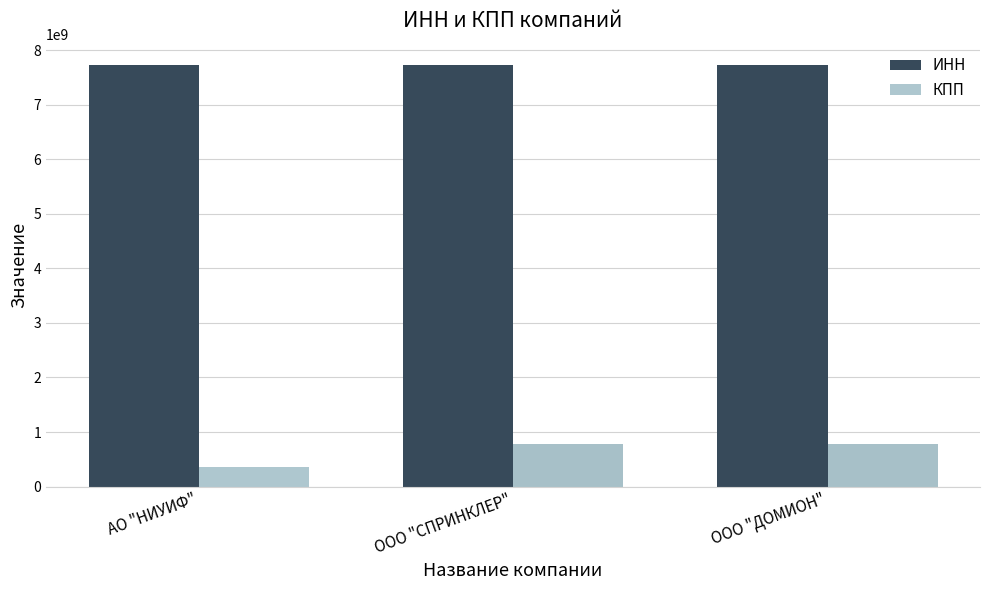

What is the sum of the ИНН values at ООО "СПРИНКЛЕР" and ООО "ДОМИОН"?

15472093341